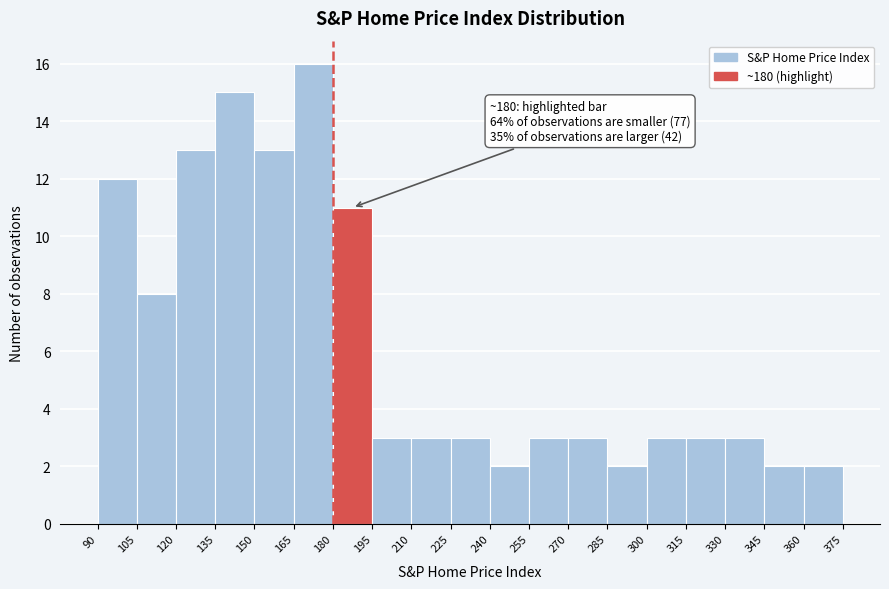

Over which range of the x-axis is the bar tallest?

165 to 180